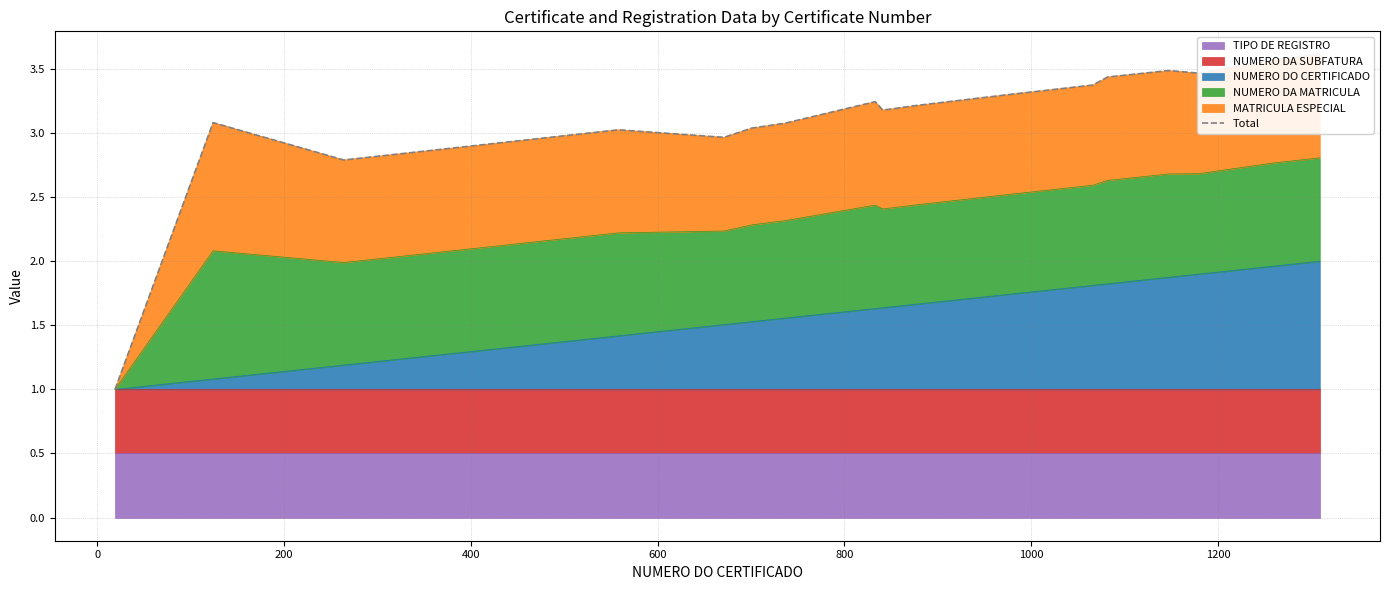

What is the minimum value for NUMERO DO CERTIFICADO?

1.0